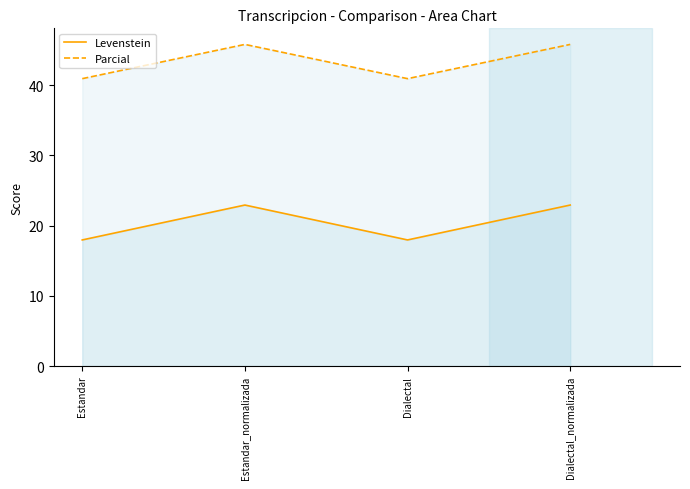

The Parcial series shows 45.8 at Dialectal_normalizada. True or false?

True